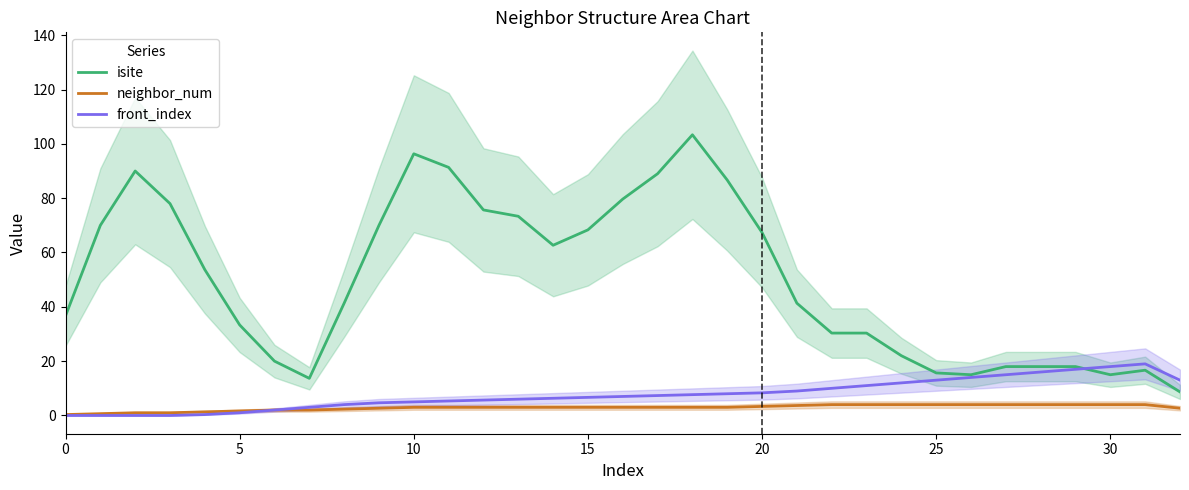

At how many categories does at least one series exceed 2?

33